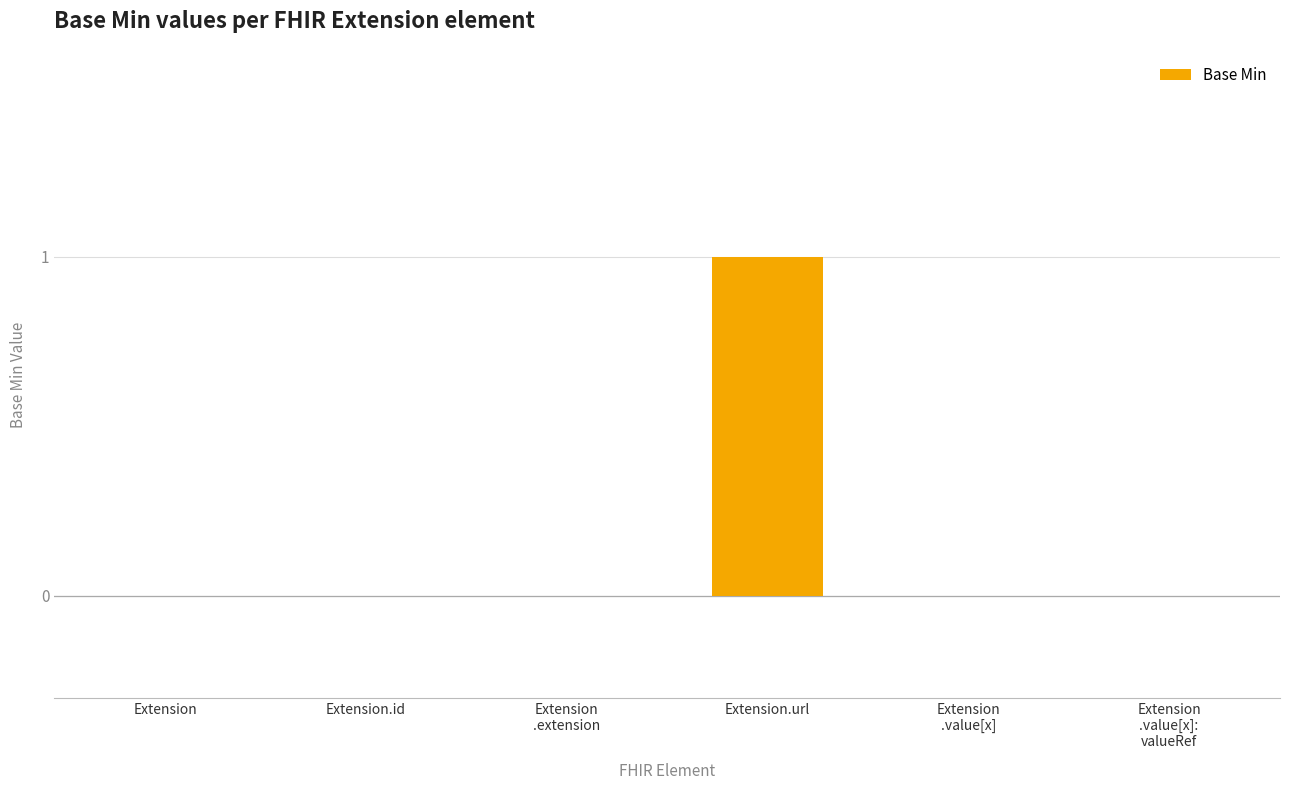

Which label corresponds to the largest value in the chart?

Extension.url